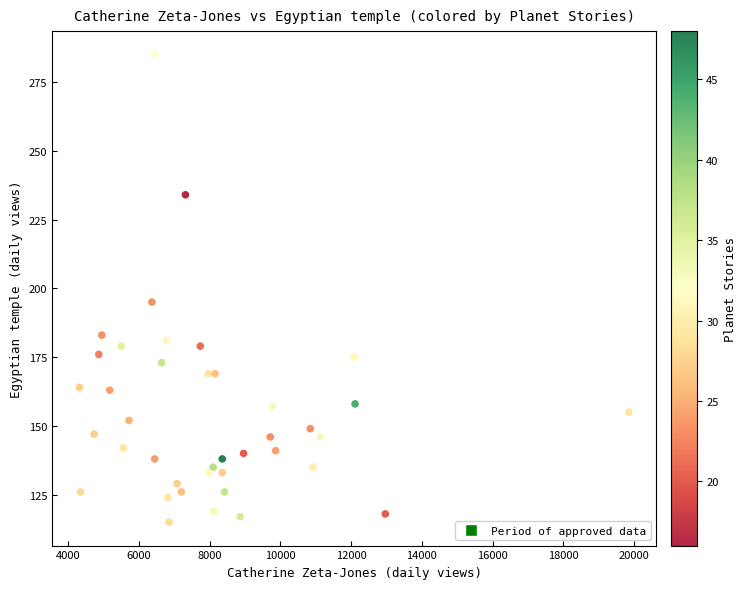

What Y value in the scatter plot is closest to 200?

195